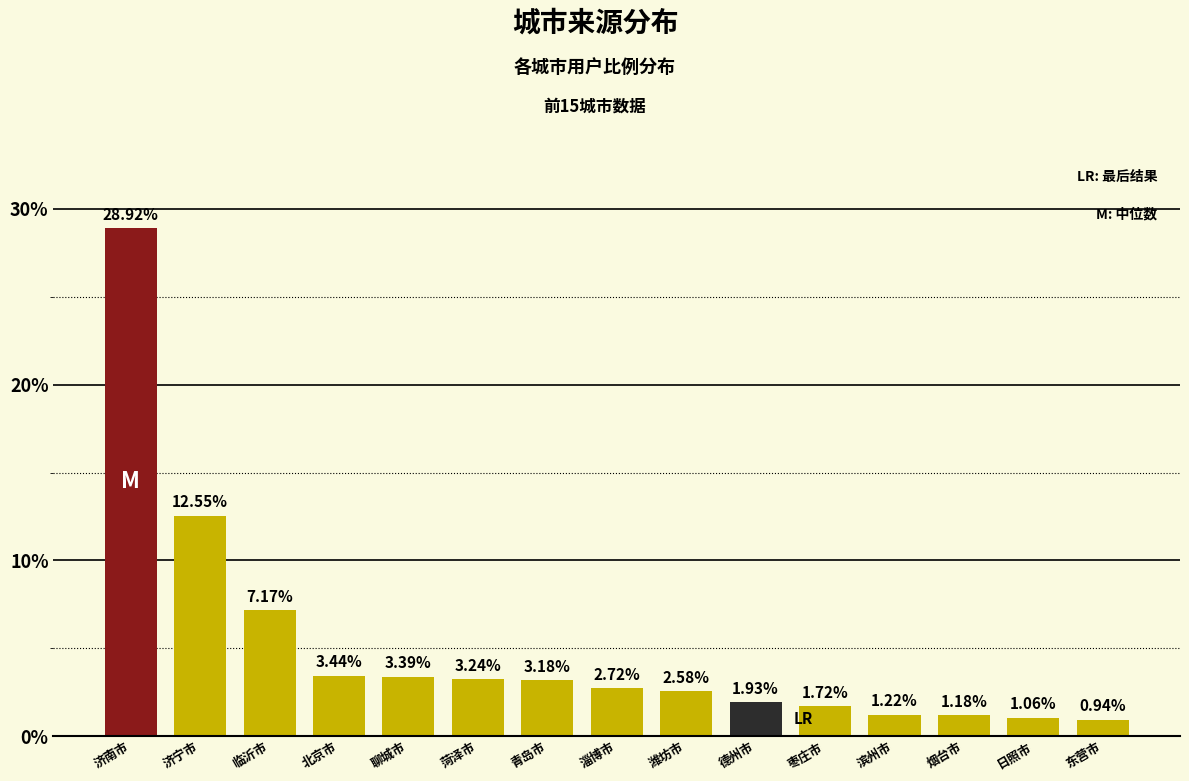

List the labels in order of value, largest first.

济南市, 济宁市, 临沂市, 北京市, 聊城市, 菏泽市, 青岛市, 淄博市, 潍坊市, 德州市, 枣庄市, 滨州市, 烟台市, 日照市, 东营市